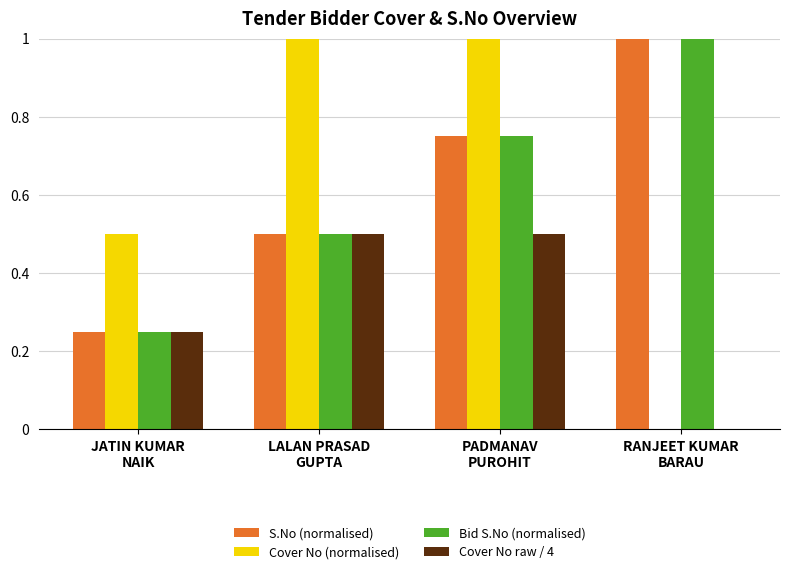

Which series has the widest spread of values?

Cover No (normalised)